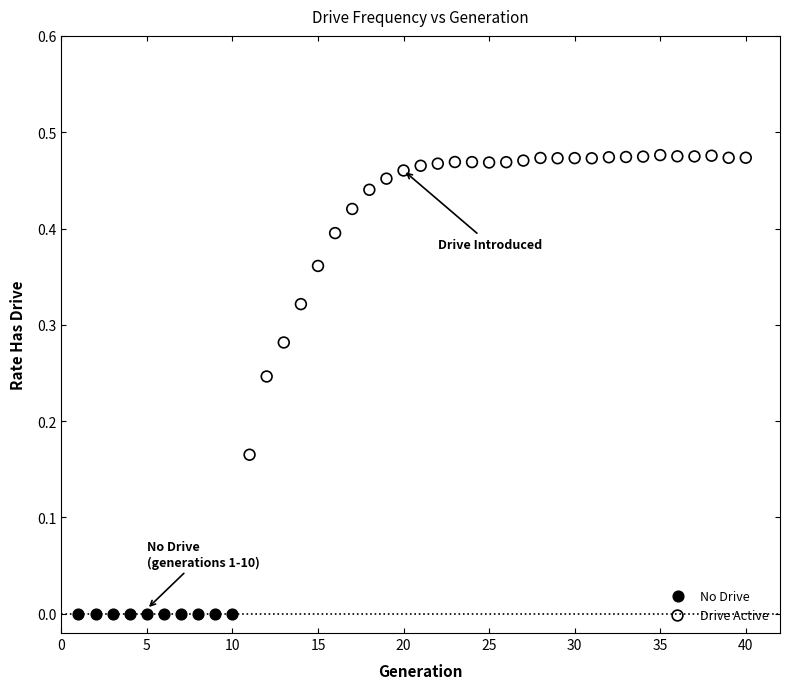

Which series reaches the minimum Y coordinate?

No Drive